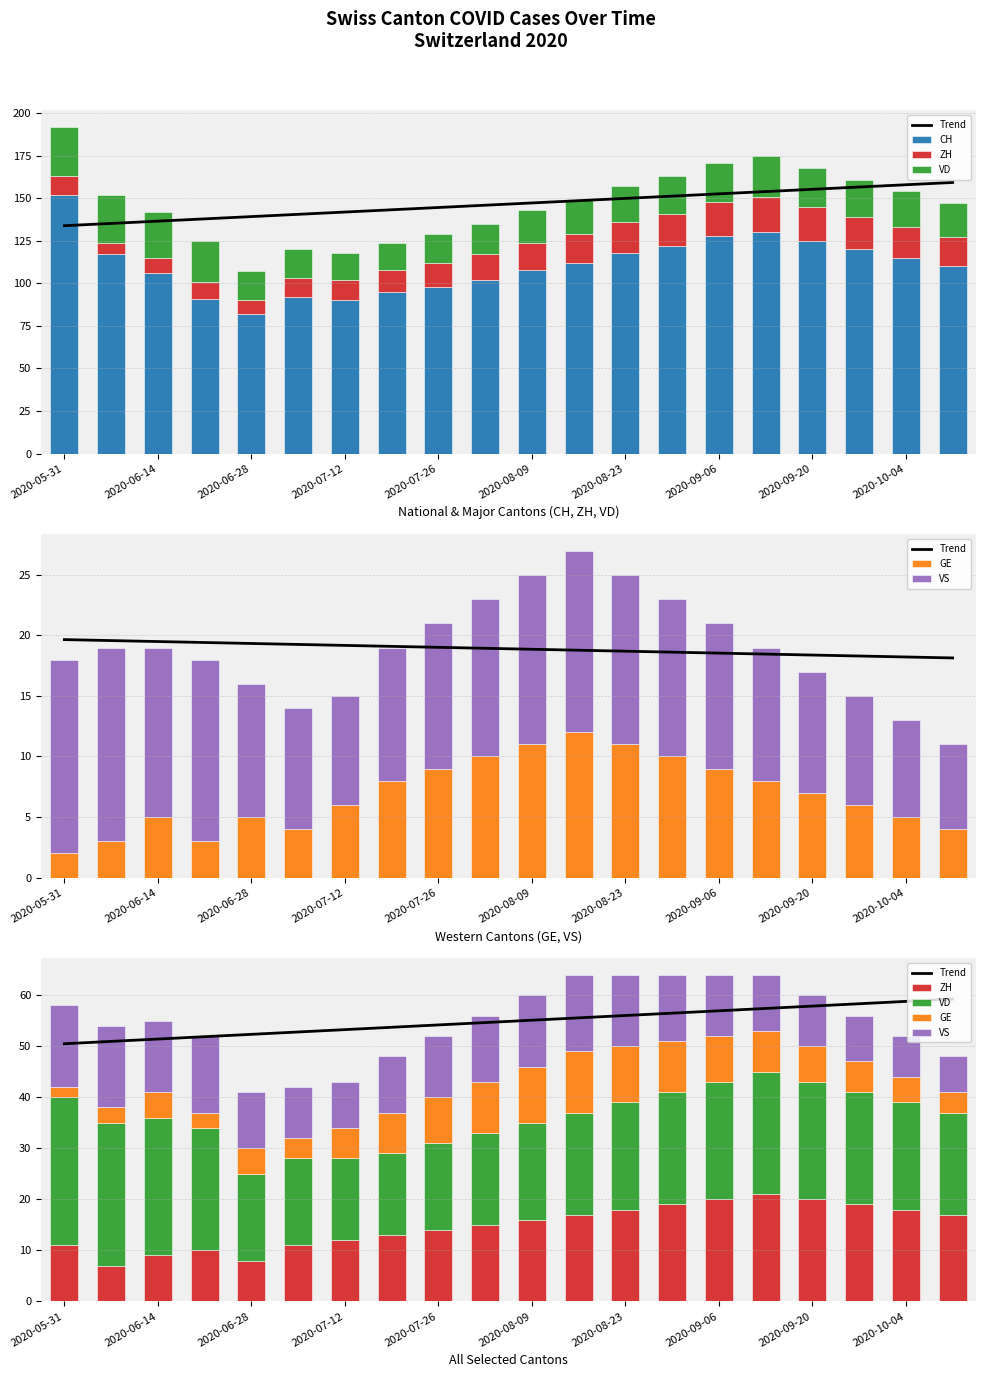

Where does the VD series first go above 21?

2020-05-31